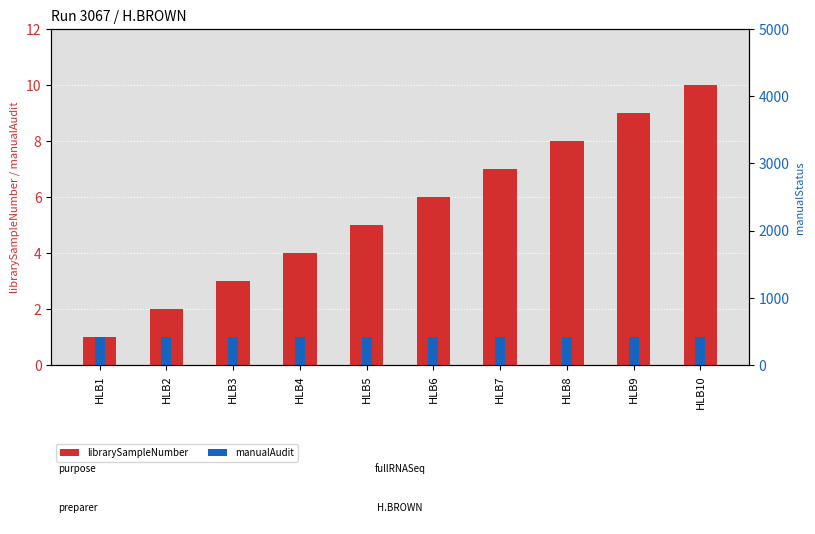

Are the bars horizontal?

No